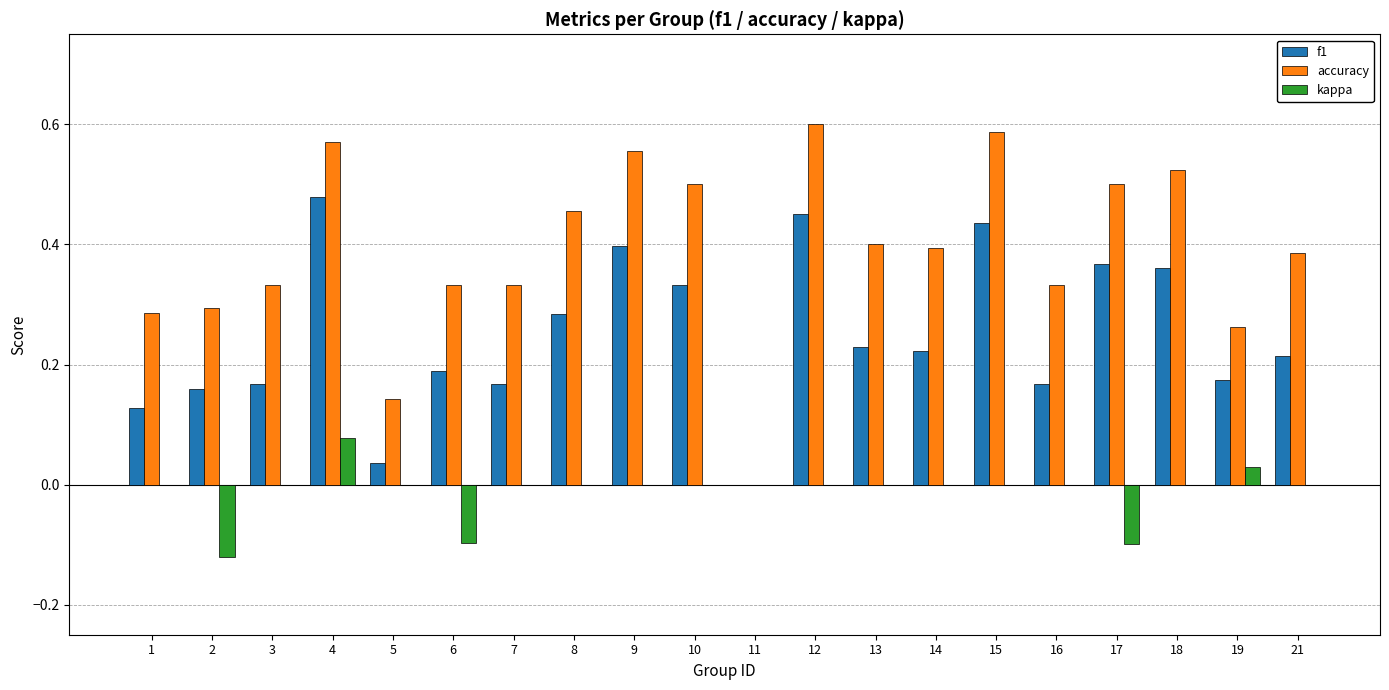

How many series are shown in this chart?

3